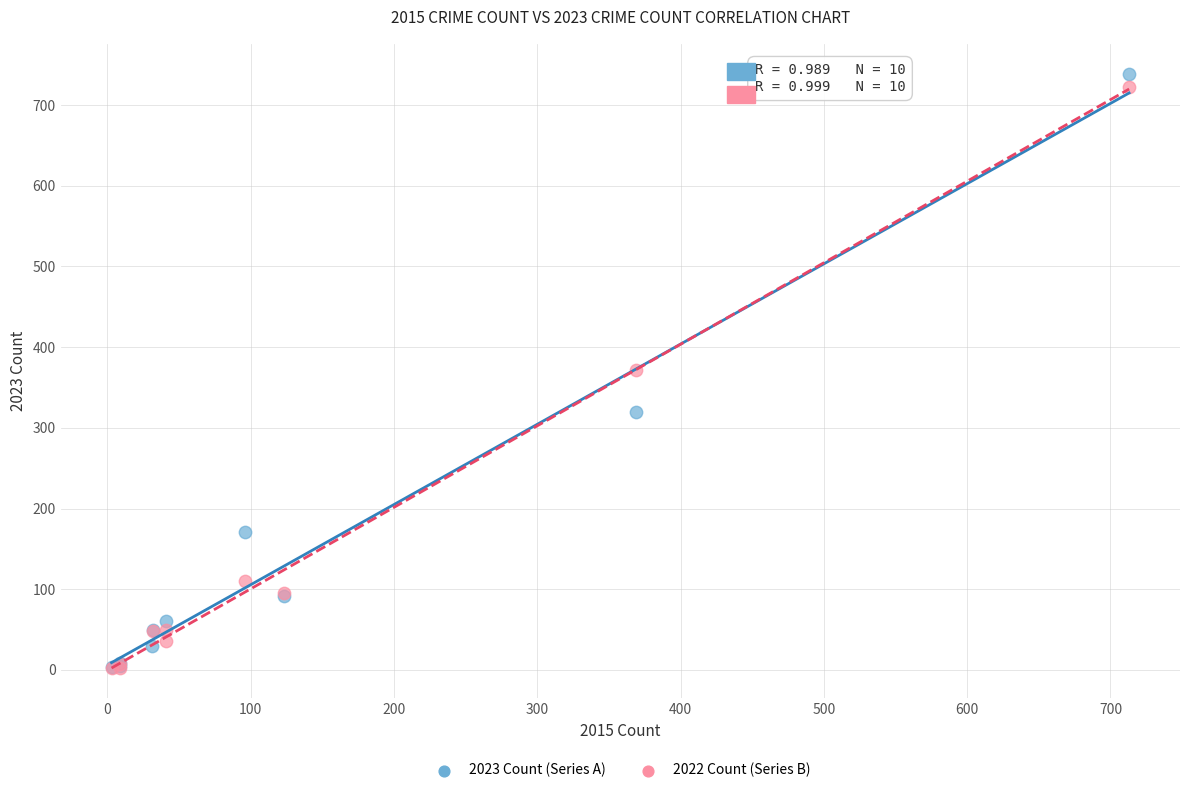

Which series has the widest spread of Y values?

2023 Count (Series A)